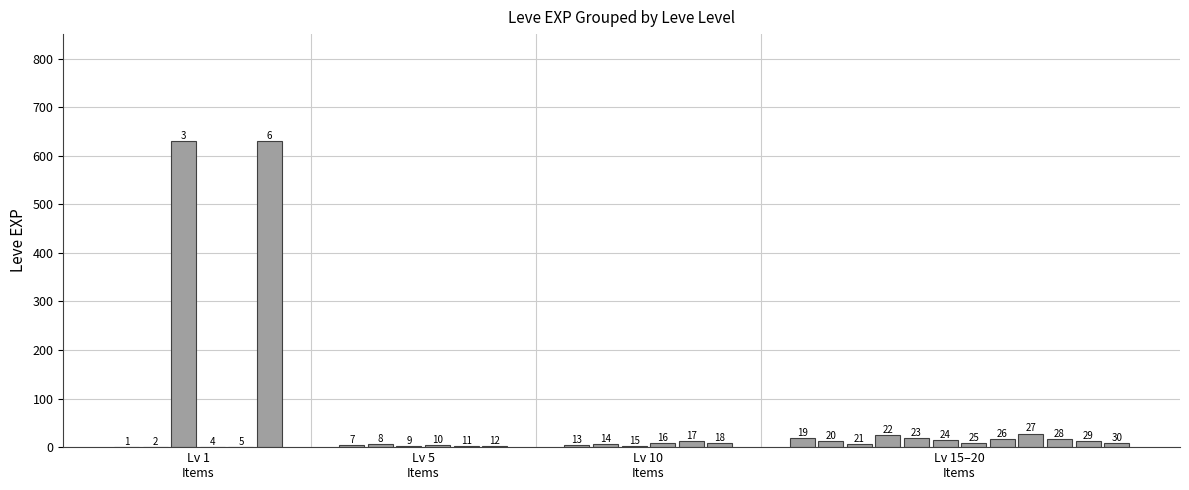

What is the greatest value displayed?

630